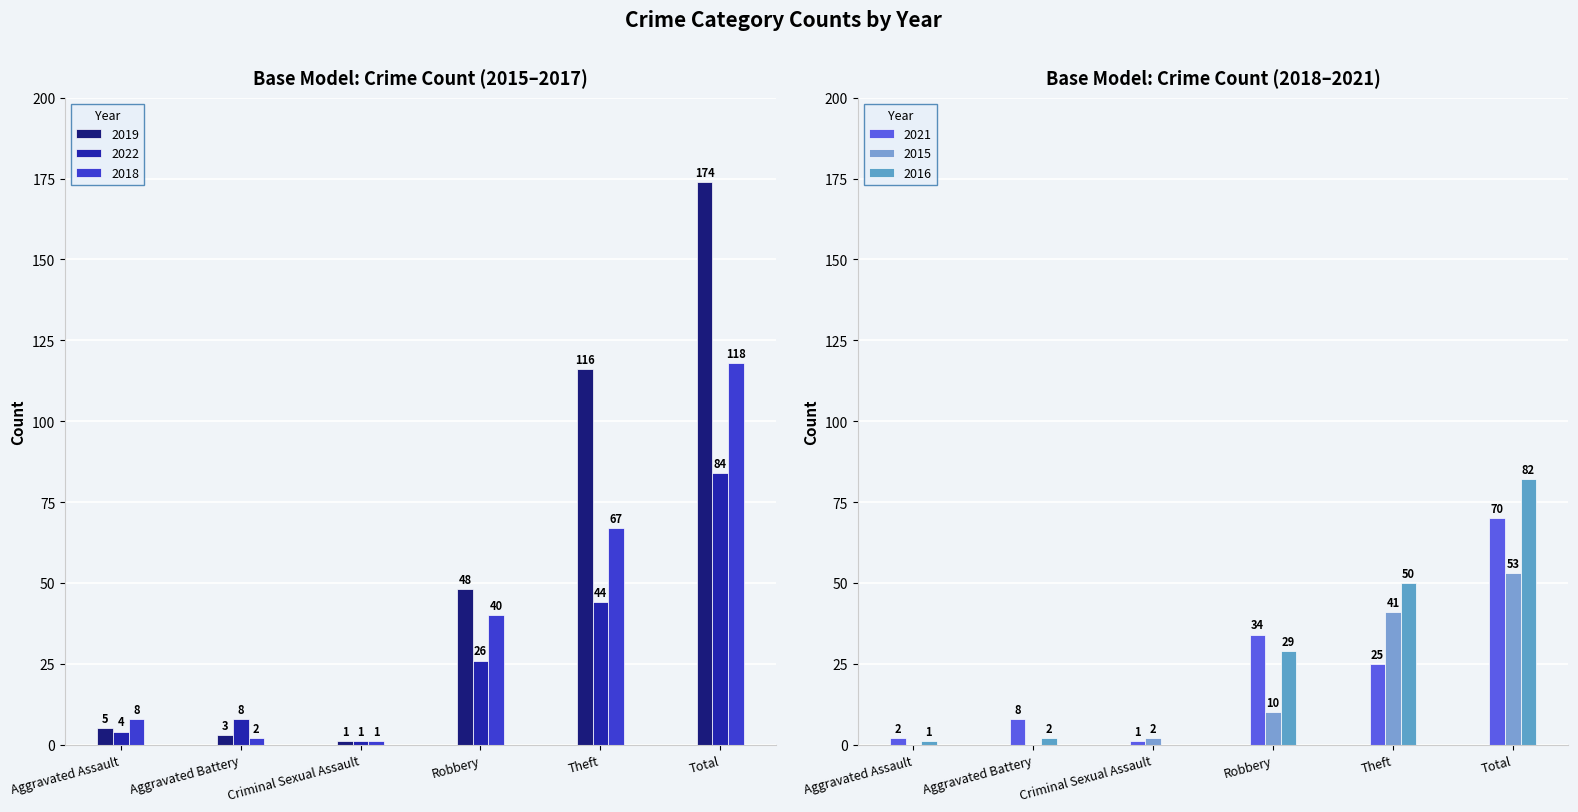

Is it true that 2015 equals 10 at Robbery?

True